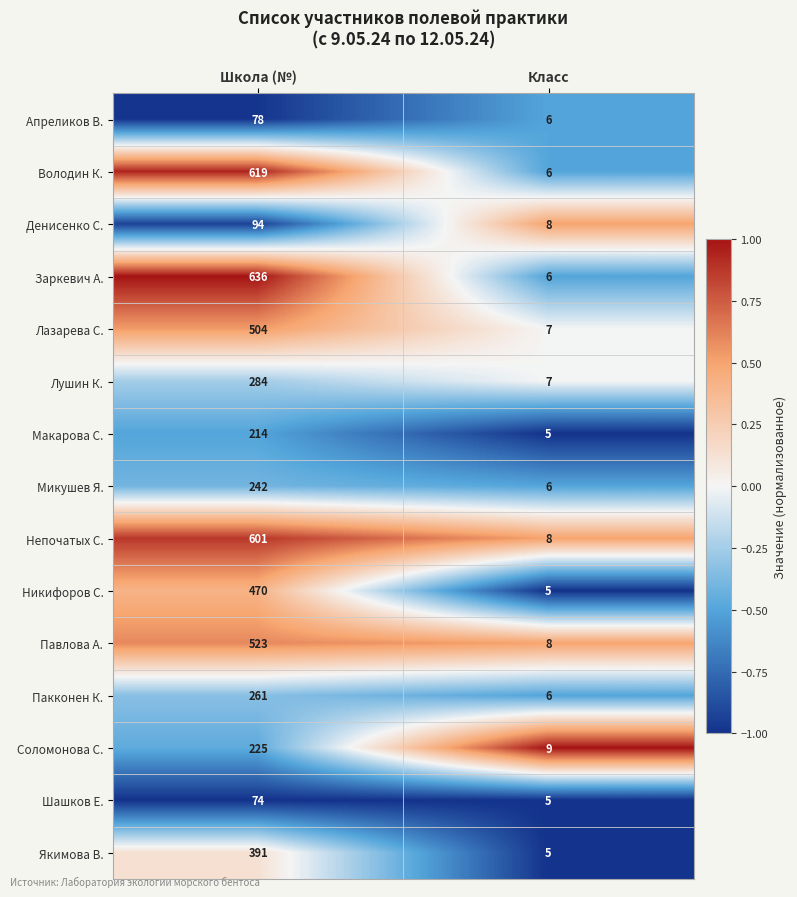

Rank the categories by Денисенко С. value from highest to lowest.

Школа (№), Класс